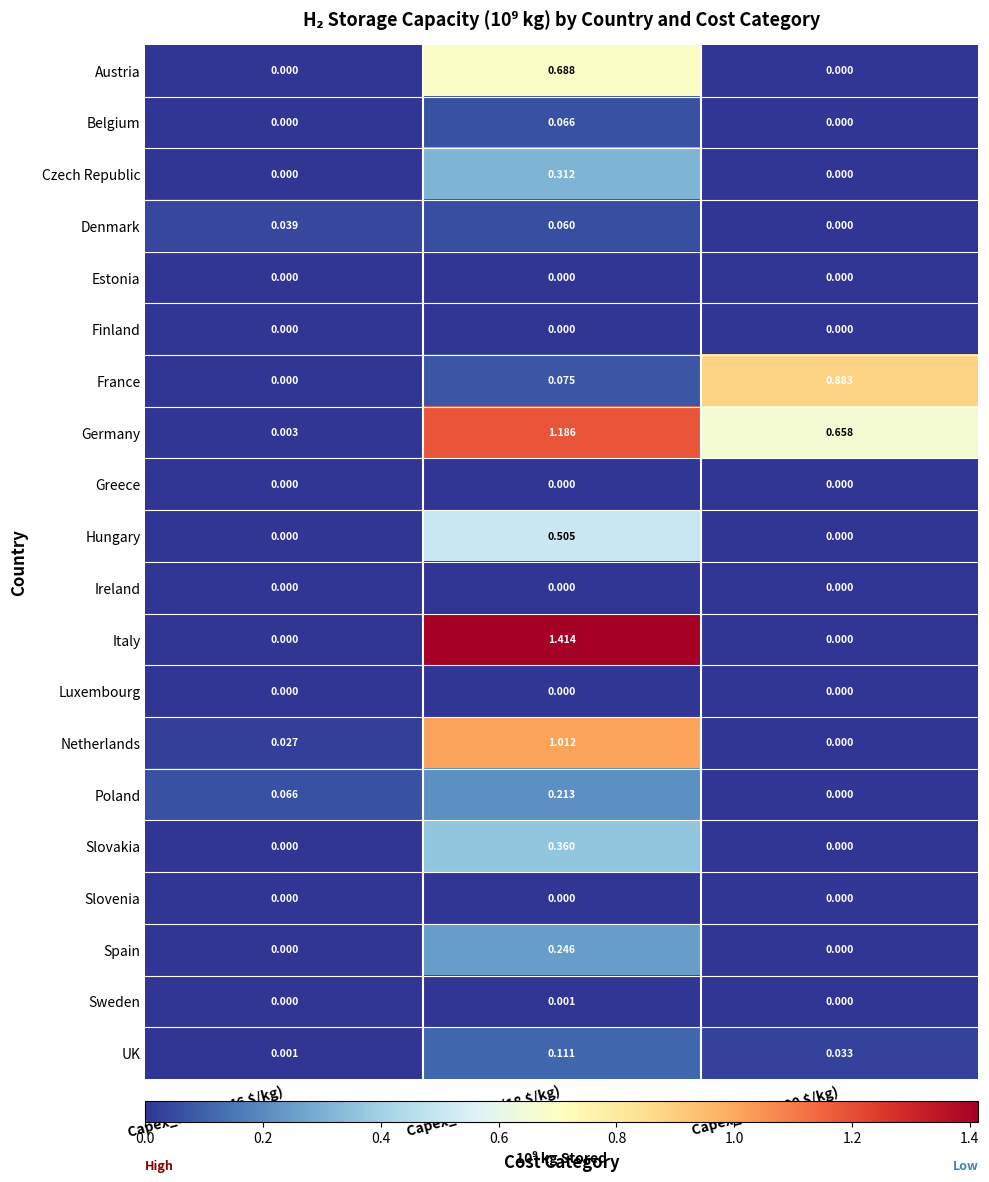

Which series has the largest range (max minus min)?

Italy